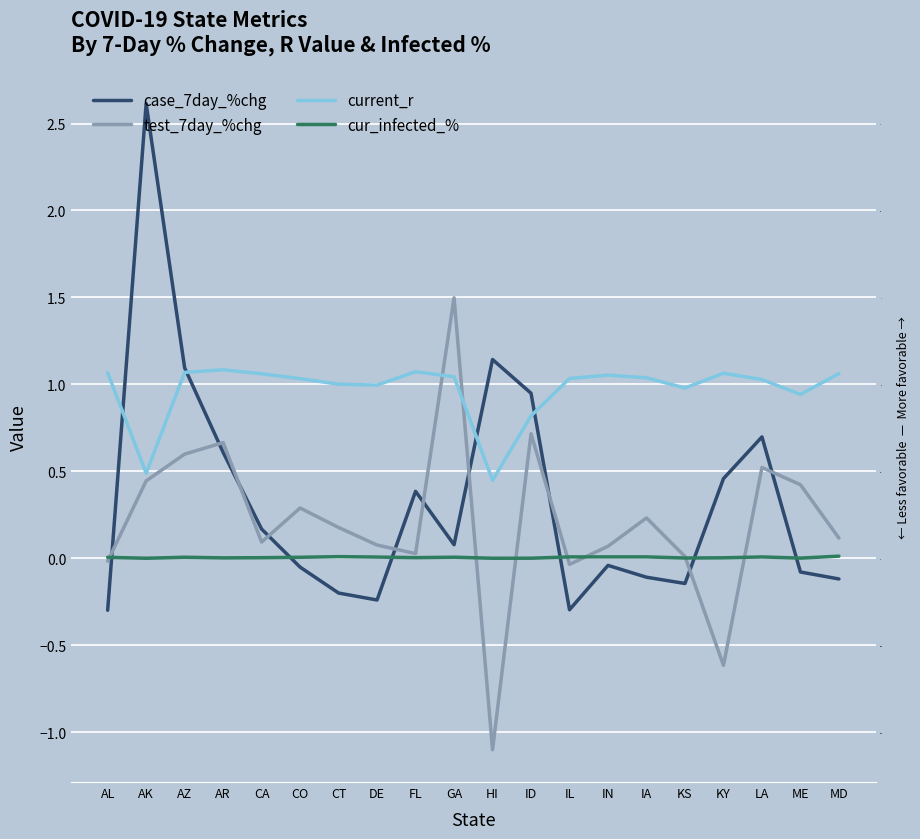

What is the label of the 14th point from the right?

CT